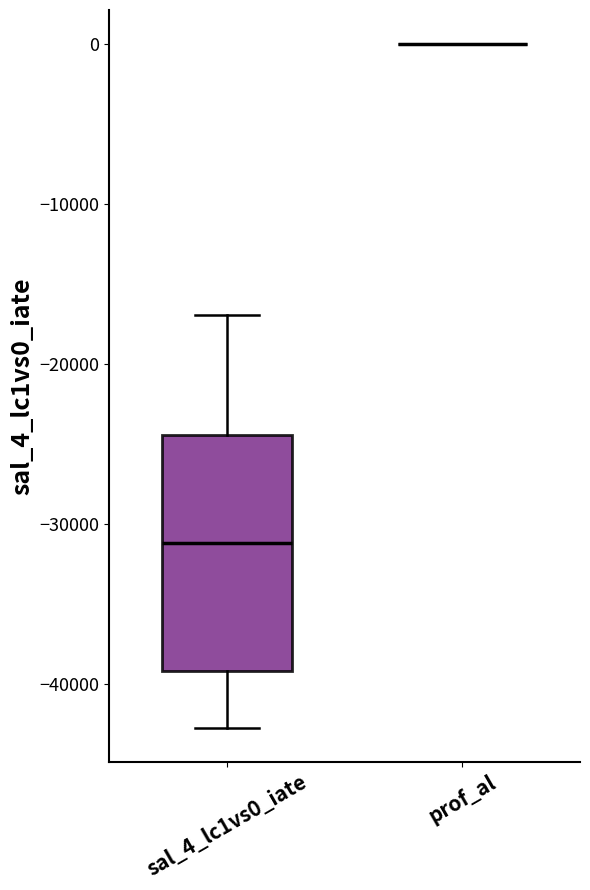

Reading left to right, read every box against the y-axis: the position of its median line, the range the box covers, and the ends of its whiskers. The values are not printed on the chart, so give them approximately, as read against the axis.

sal_4_lc1vs0_iate: median -31000, box -39000 to -24000, whiskers -43000 to -17000
prof_al: box collapsed to a line at 0, whiskers 0 to 0